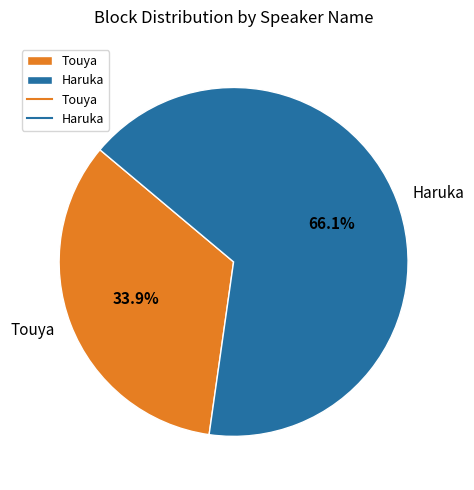

Is it true that Haruka is 1% of the pie?

False